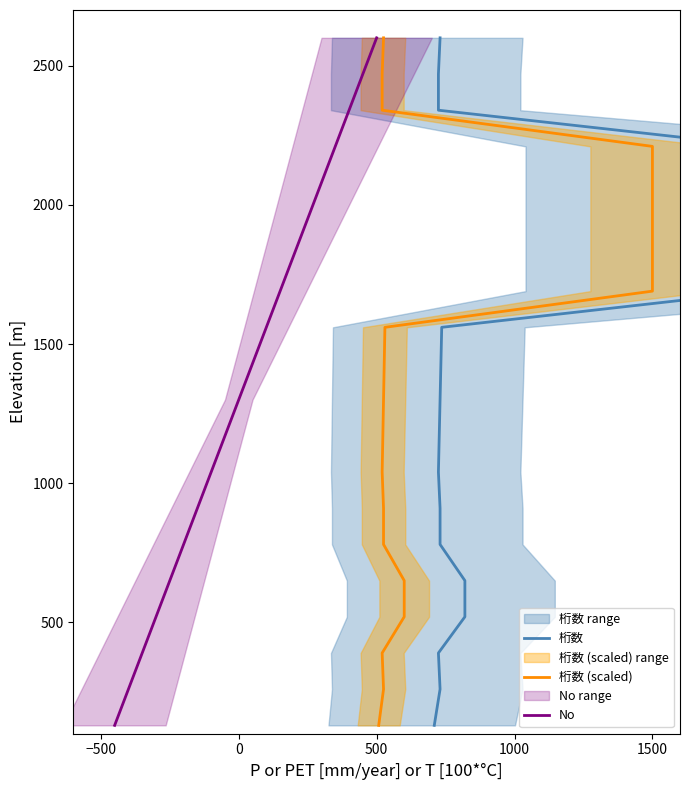

True or false: 桁数 has more than 2 interior local peaks.

False